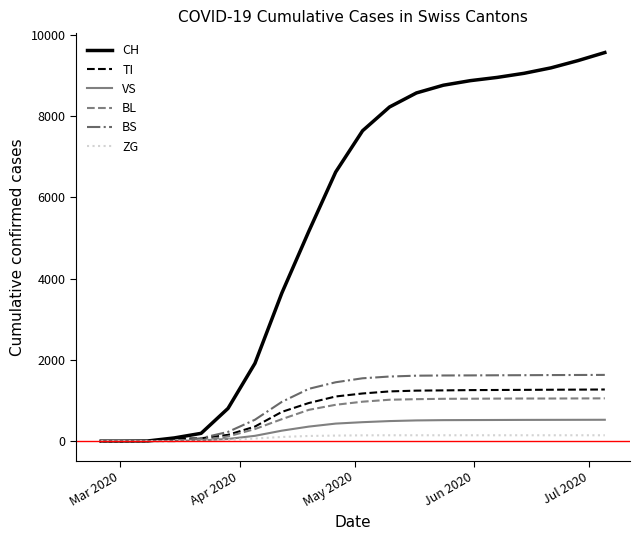

Which series has the widest spread of values?

CH